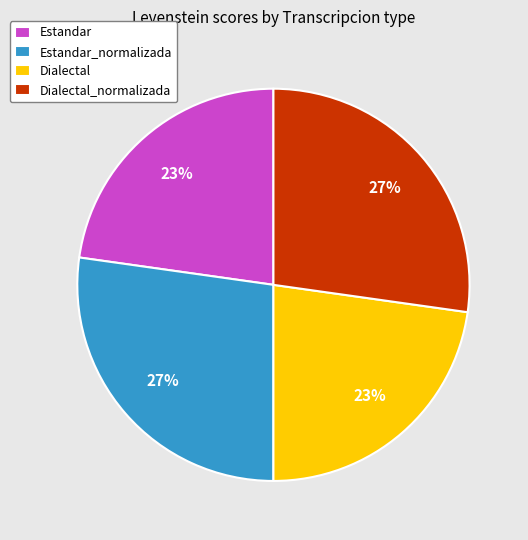

To the nearest percent, what is the combined percentage of Estandar_normalizada and Estandar?

50%